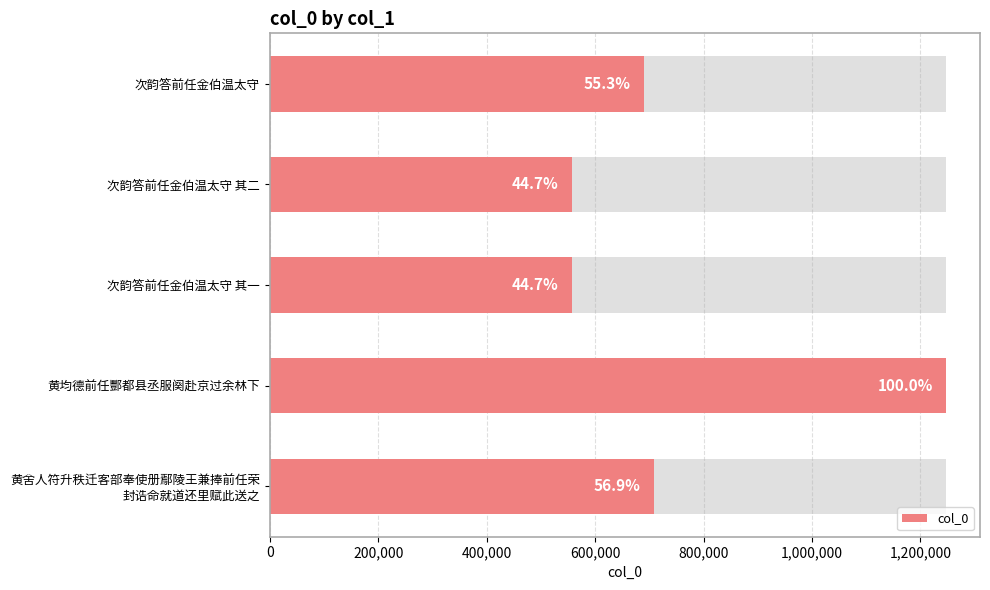

What is the change in value from 黄均德前任酆都县丞服阕赴京过余林下 to 黄舍人符升秩迁客部奉使册鄢陵王兼捧前任荣 封诰命就道还里赋此送之?

-537999